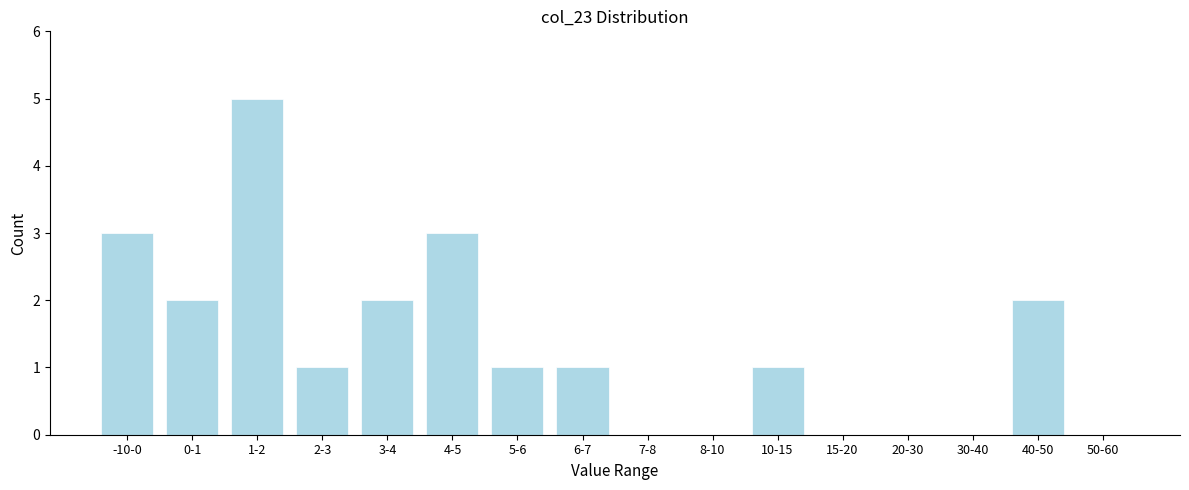

Reading left to right, extract all data points from this chart.

-10-0=3	0-1=2	1-2=5	2-3=1	3-4=2	4-5=3	5-6=1	6-7=1	7-8=0	8-10=0	10-15=1	15-20=0	20-30=0	30-40=0	40-50=2	50-60=0